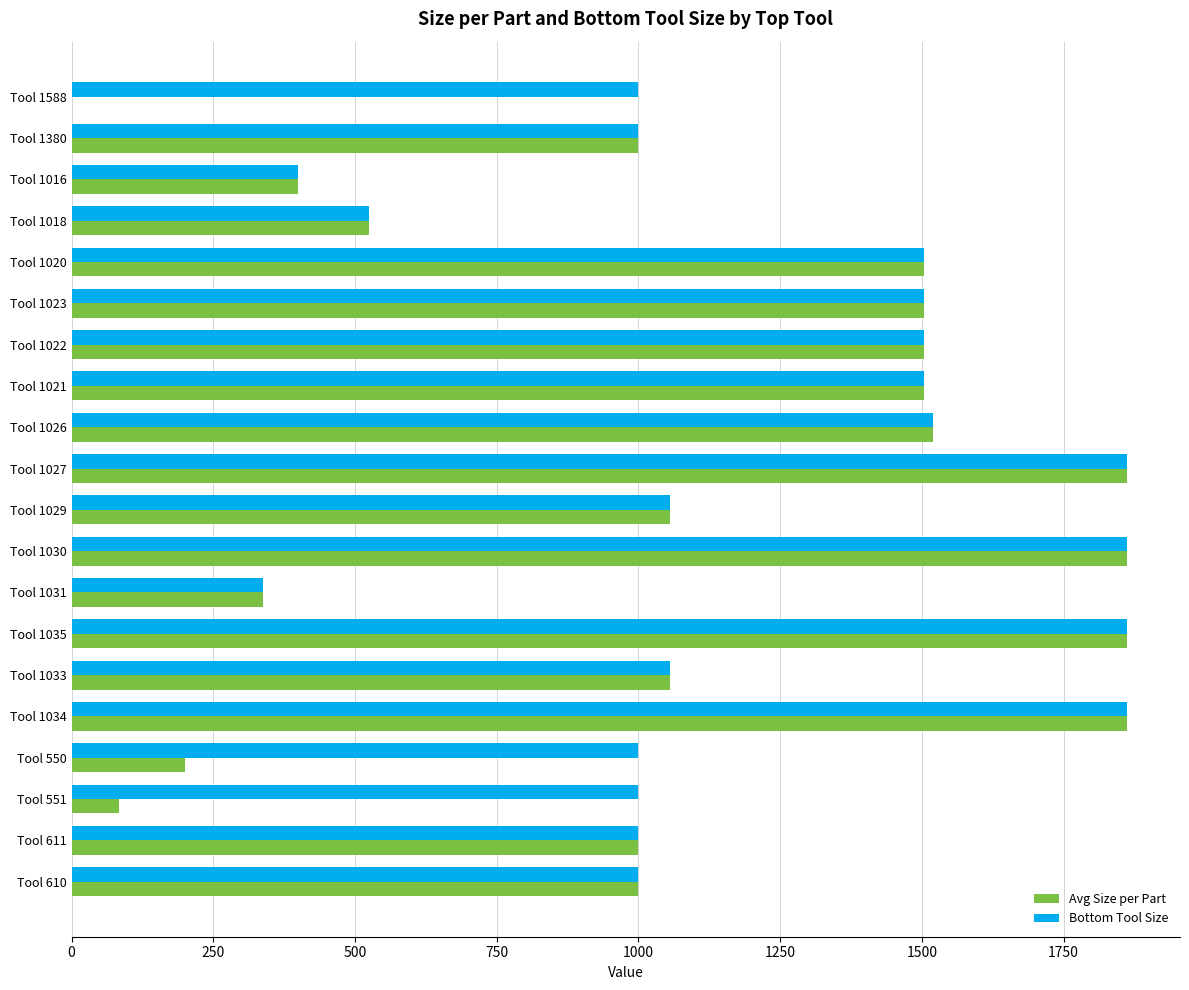

What are all the series names shown in the legend?

Avg Size per Part, Bottom Tool Size